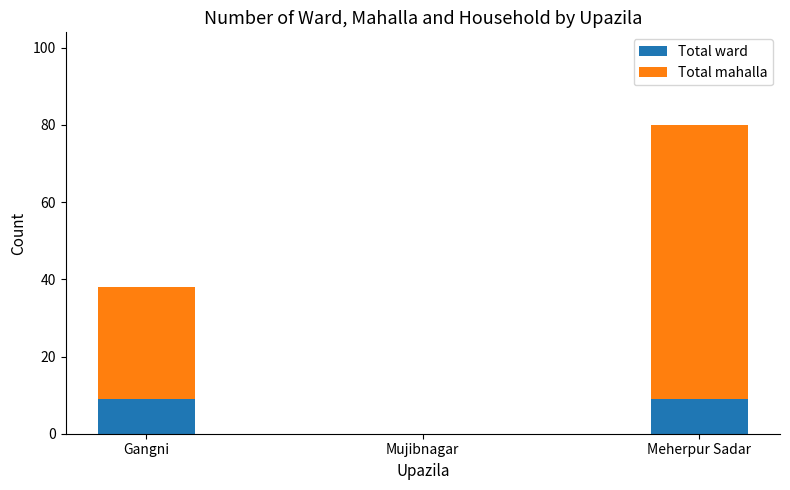

At which category is the sum across all series the highest?

Meherpur Sadar